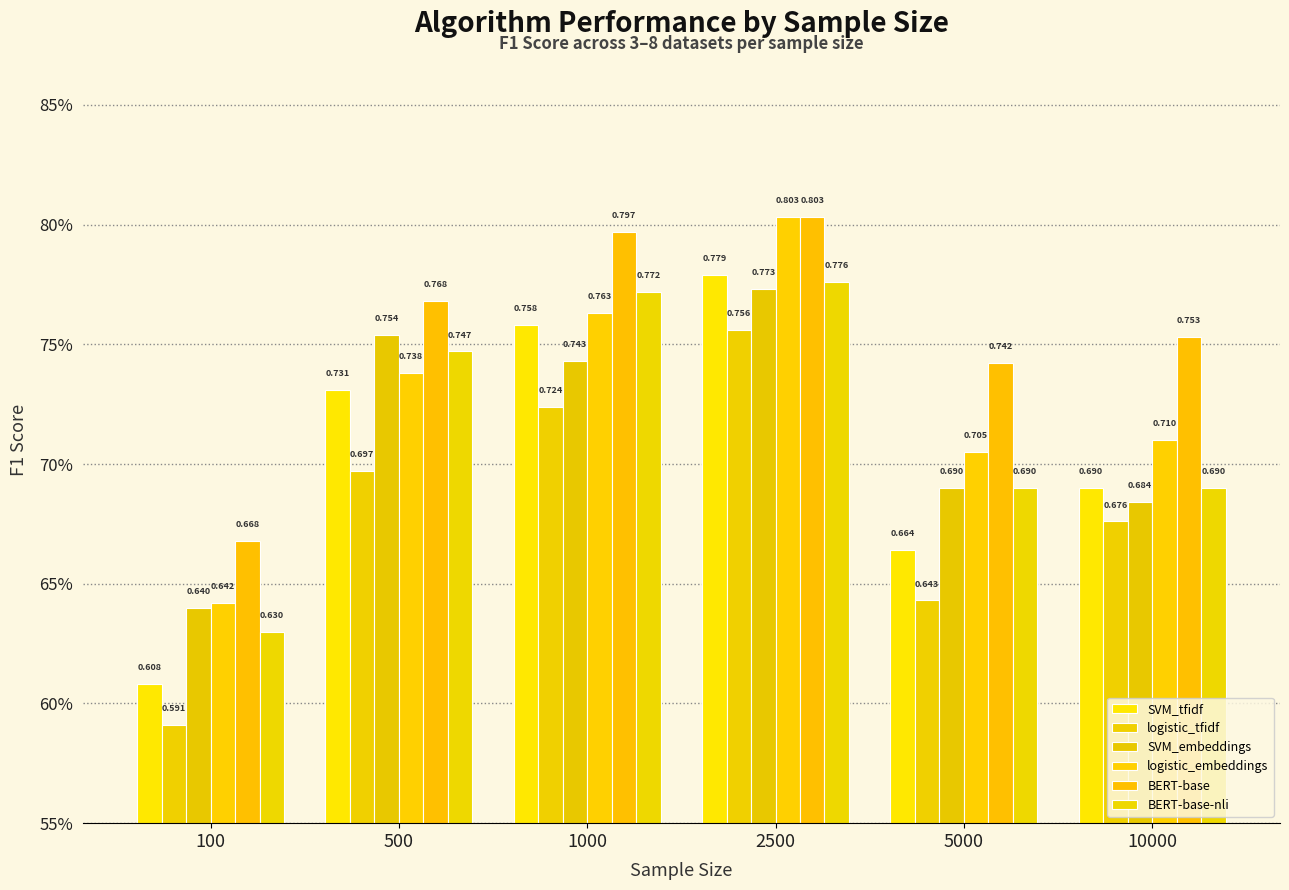

What is the highest value of the SVM_tfidf series?

0.8